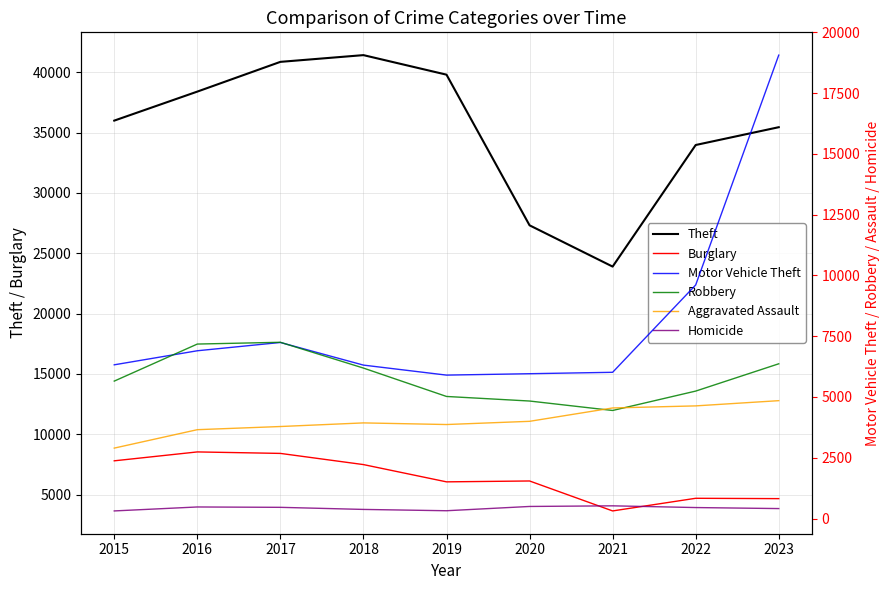

What is the spread (max minus min) of values at 2018?

41037